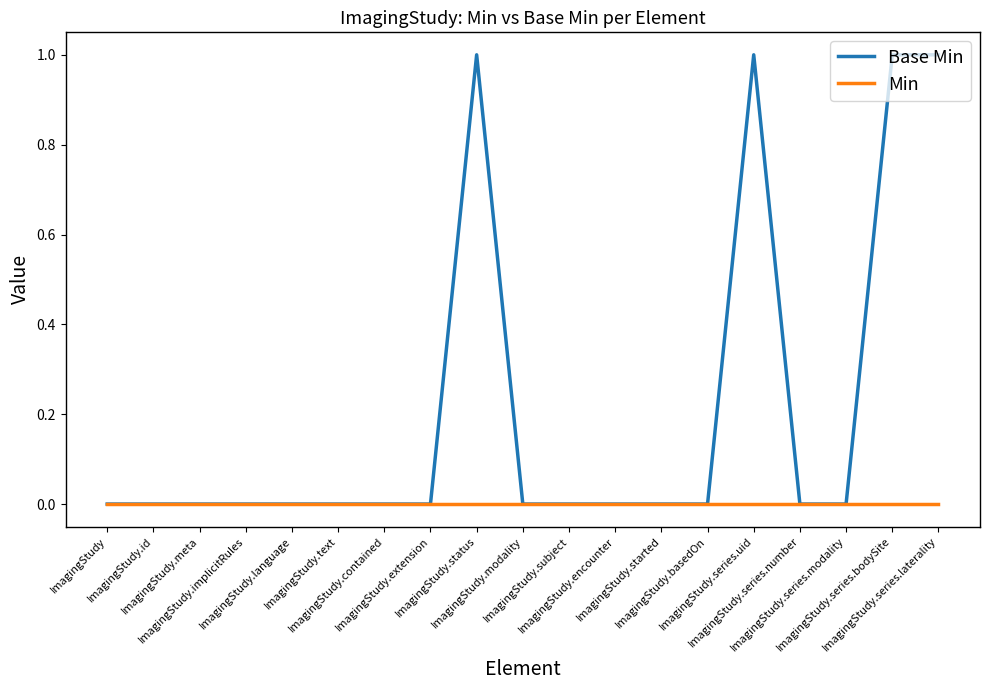

What is the difference between the Base Min values at ImagingStudy.series.bodySite and ImagingStudy.basedOn?

1